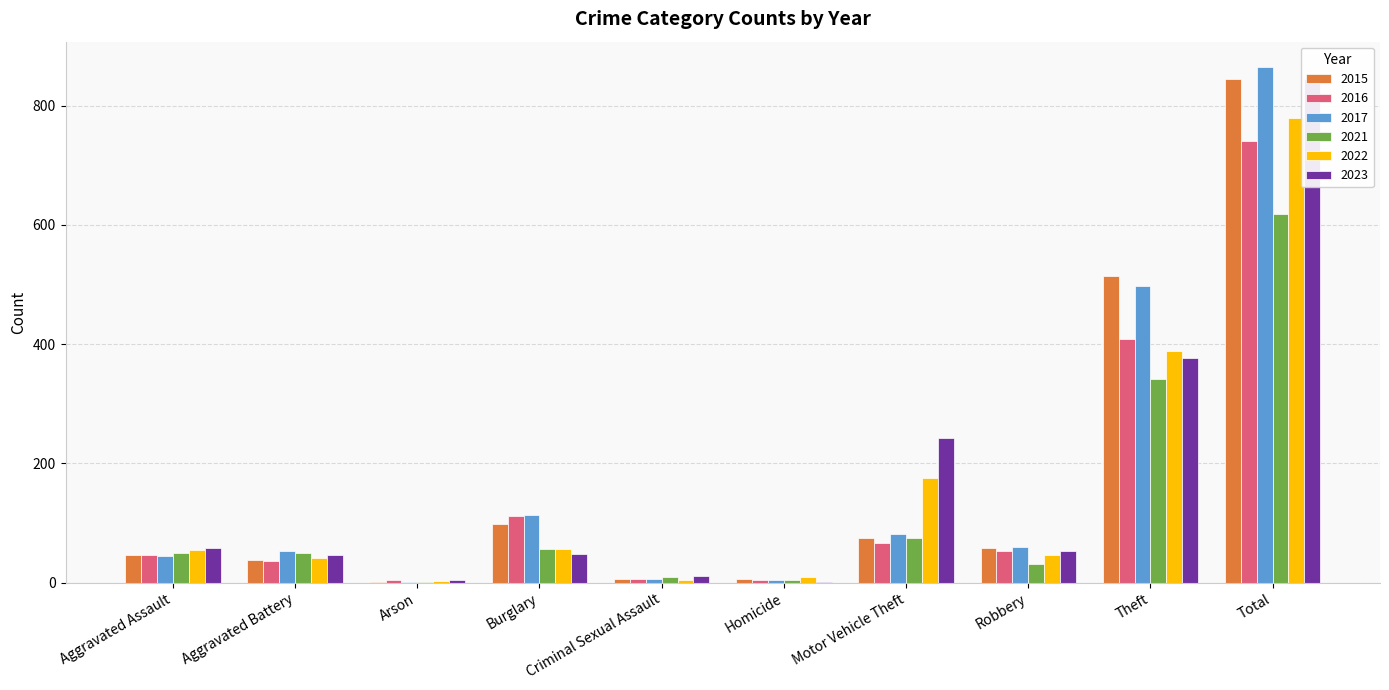

What value does the 2023 series have at Total, to the nearest 100?

800